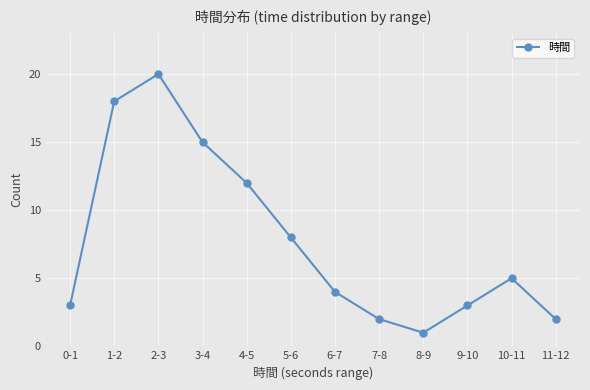

What is the difference between the values at 11-12 and 3-4?

13